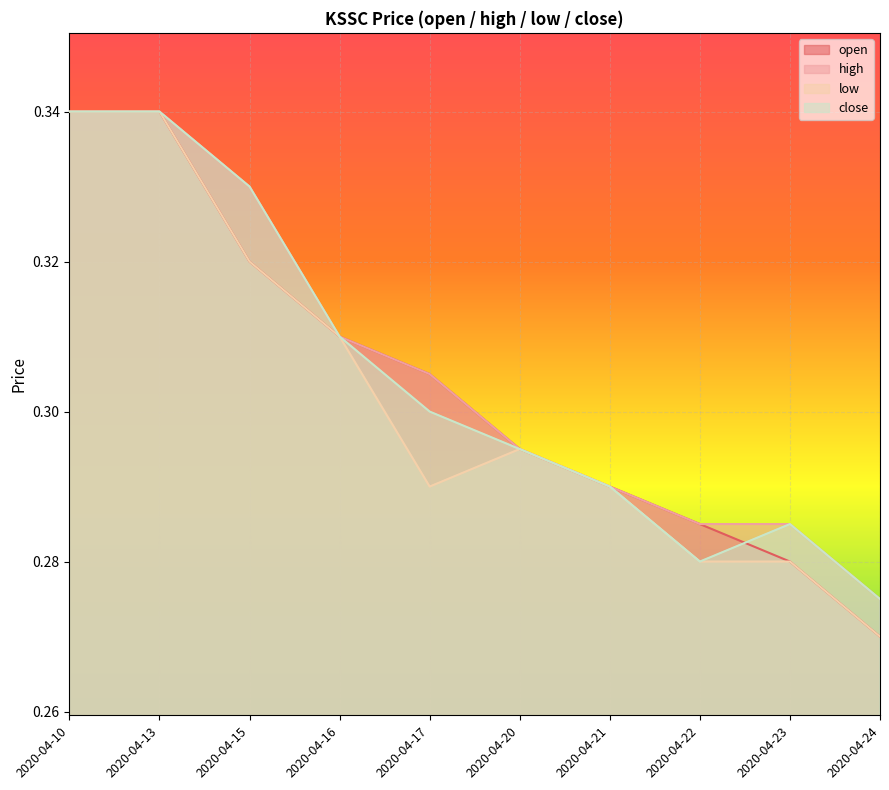

Which category has the highest value in the low series?

2020-04-10